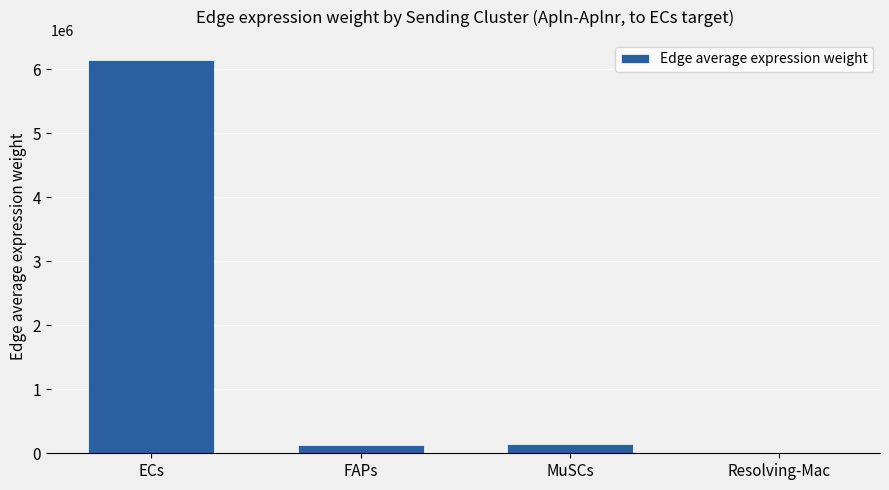

What is the ratio of the value at ECs to the value at MuSCs?

40.7